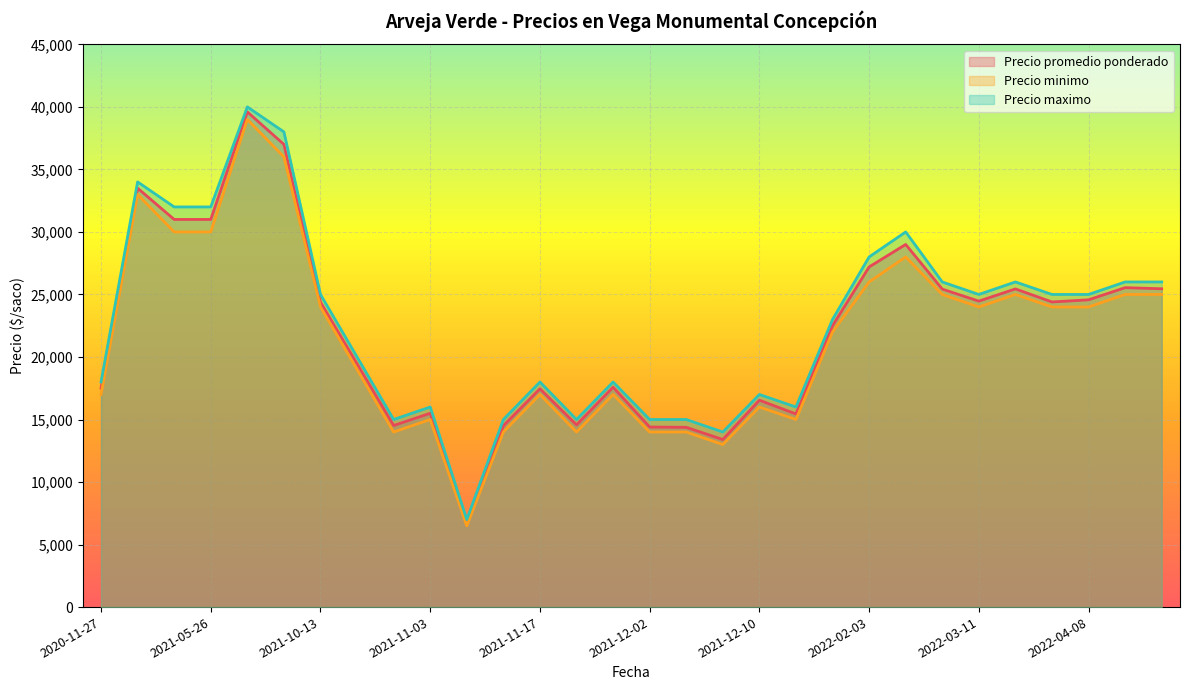

At which category is the sum across all series the highest?

2021-07-22